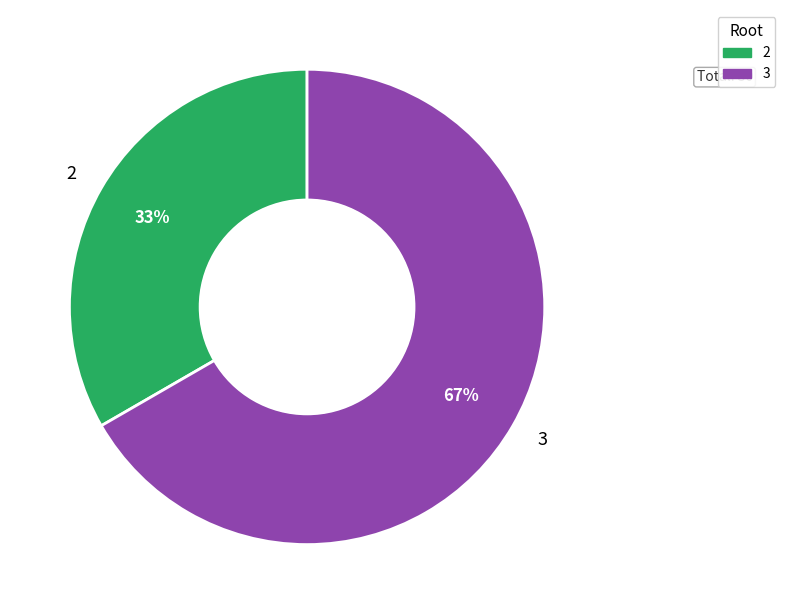

Between 2 and 3, which is larger?

3